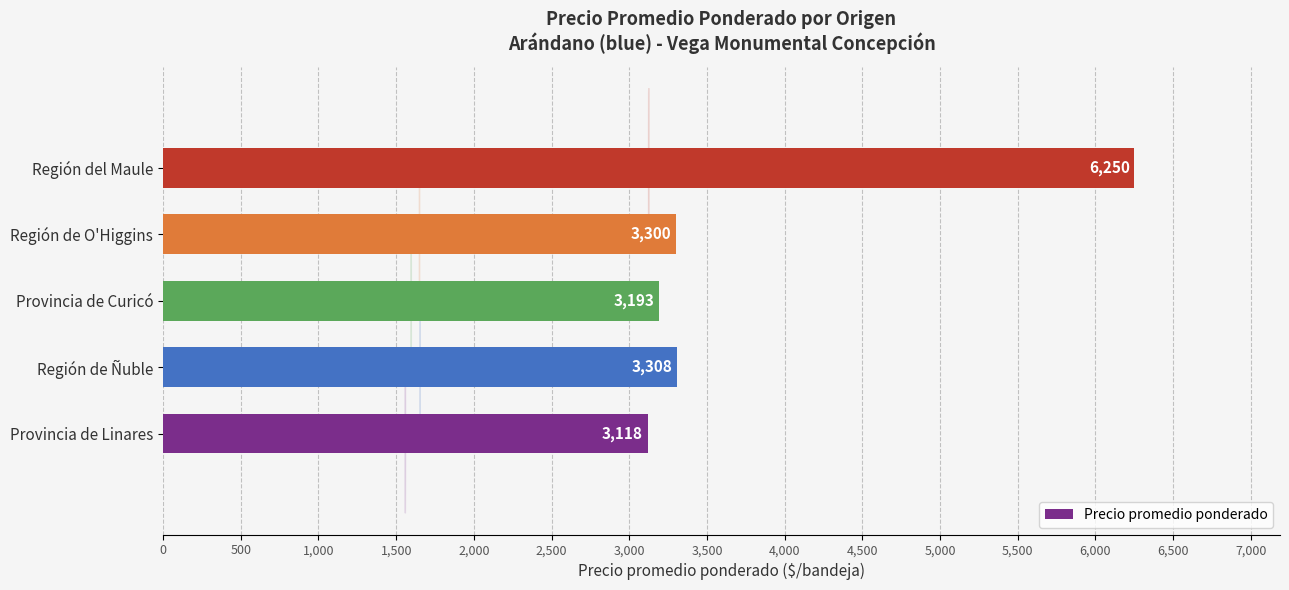

What is the sum of the values at Región de Ñuble and Región de O'Higgins?

6608